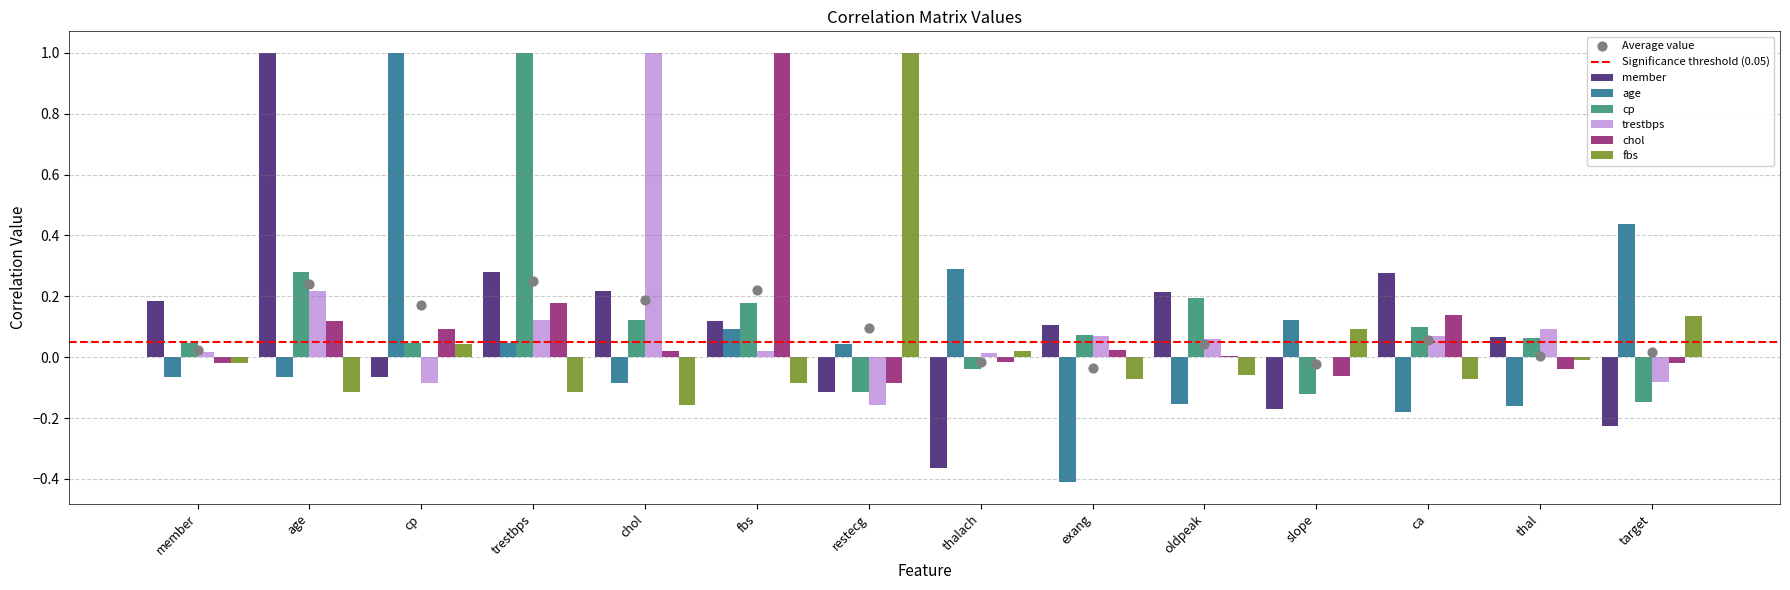

At how many categories does at least one series exceed 0?

14